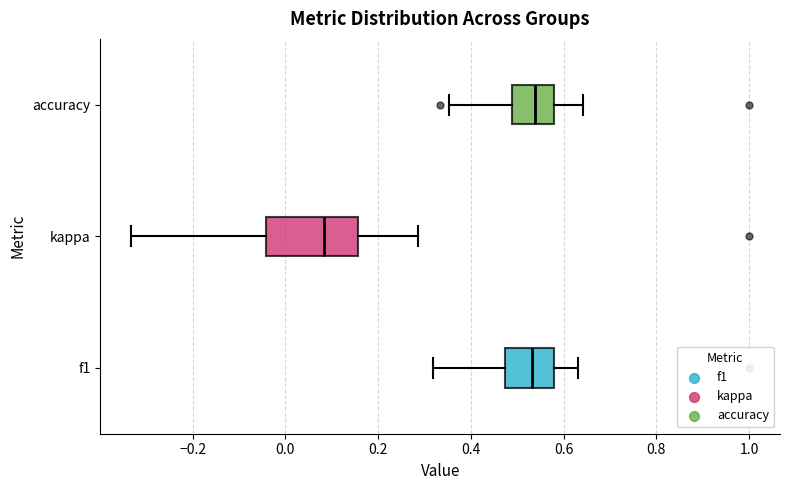

Which box is the widest, from its left edge to its right edge?

kappa